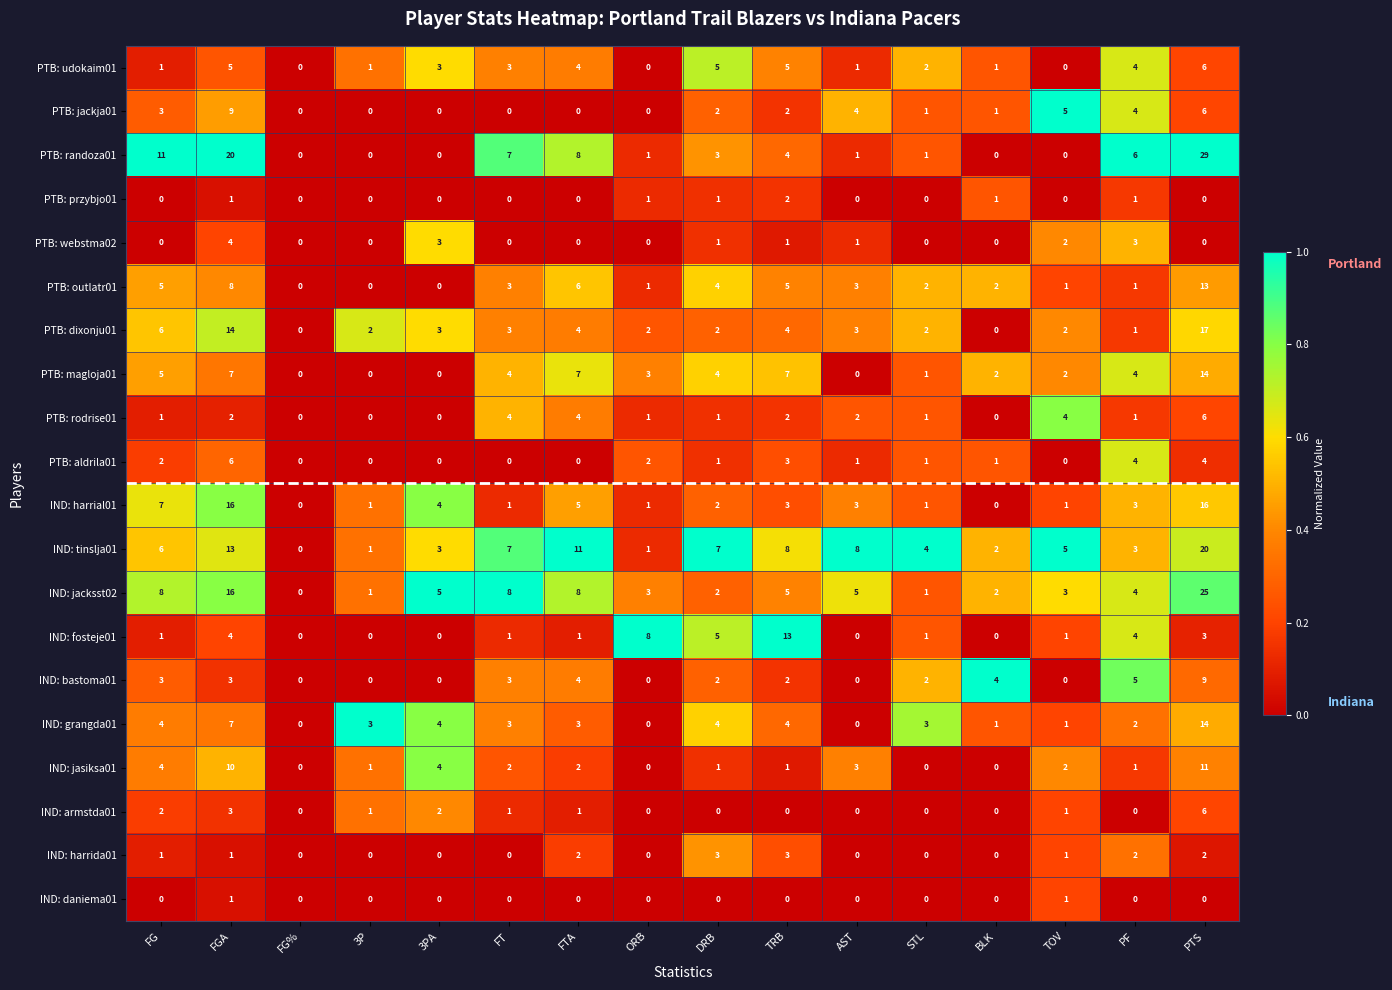

How many data points does each series have?

16